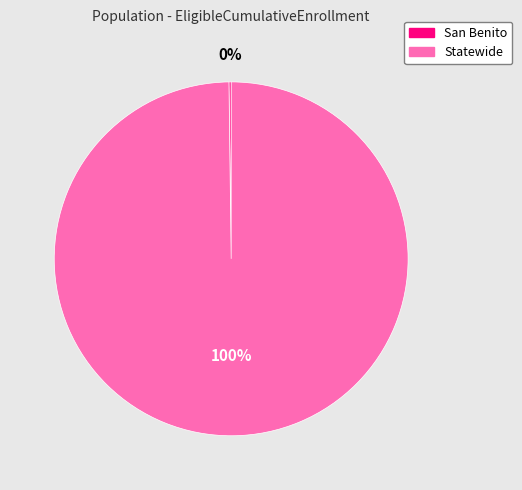

To the nearest percent, what is the difference between the largest and smallest slice percentages?

100%